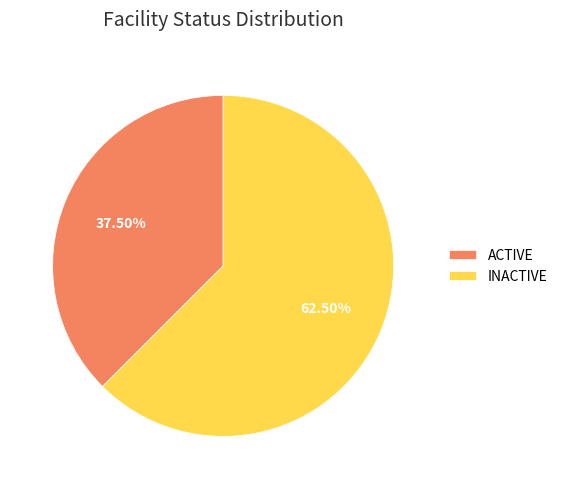

Rank the categories by value from highest to lowest.

INACTIVE, ACTIVE